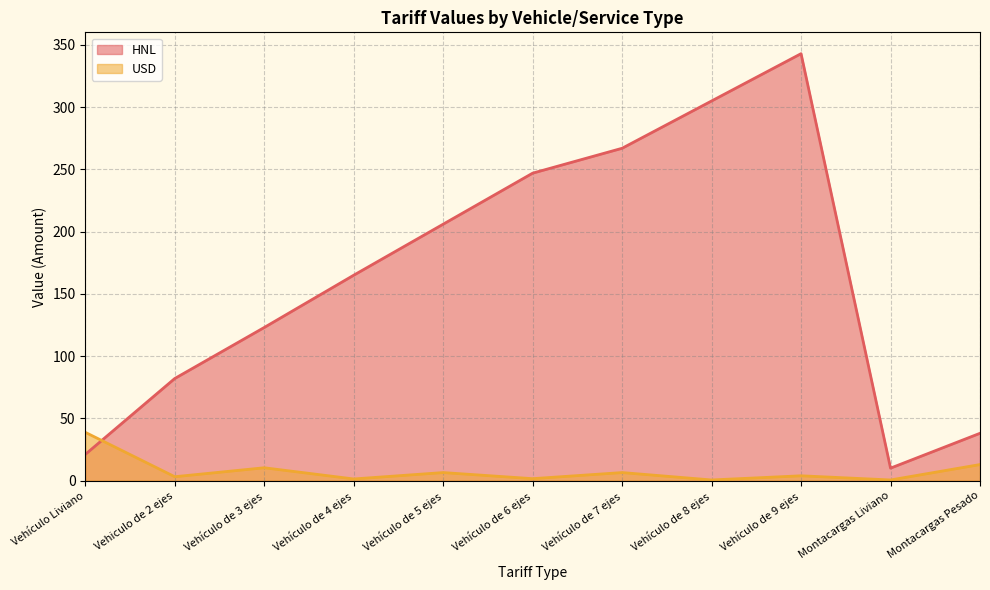

What is the difference between the maximum and second lowest values in the USD series?

38.3